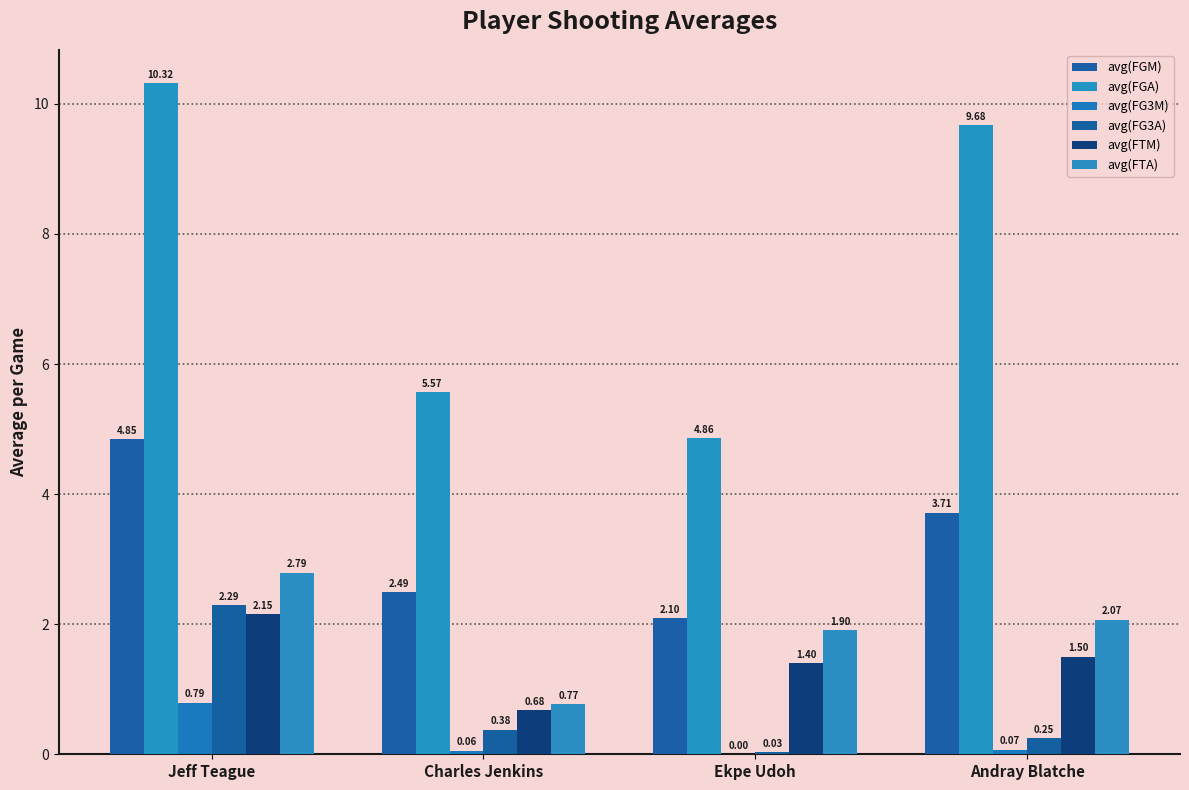

Reading left to right, extract all data points from this chart.

avg(FGM): Jeff Teague=4.8	Charles Jenkins=2.5	Ekpe Udoh=2.1	Andray Blatche=3.7
avg(FGA): Jeff Teague=10.3	Charles Jenkins=5.6	Ekpe Udoh=4.9	Andray Blatche=9.7
avg(FG3M): Jeff Teague=0.8	Charles Jenkins=0.1	Ekpe Udoh=0.0	Andray Blatche=0.1
avg(FG3A): Jeff Teague=2.3	Charles Jenkins=0.4	Ekpe Udoh=0.0	Andray Blatche=0.2
avg(FTM): Jeff Teague=2.2	Charles Jenkins=0.7	Ekpe Udoh=1.4	Andray Blatche=1.5
avg(FTA): Jeff Teague=2.8	Charles Jenkins=0.8	Ekpe Udoh=1.9	Andray Blatche=2.1